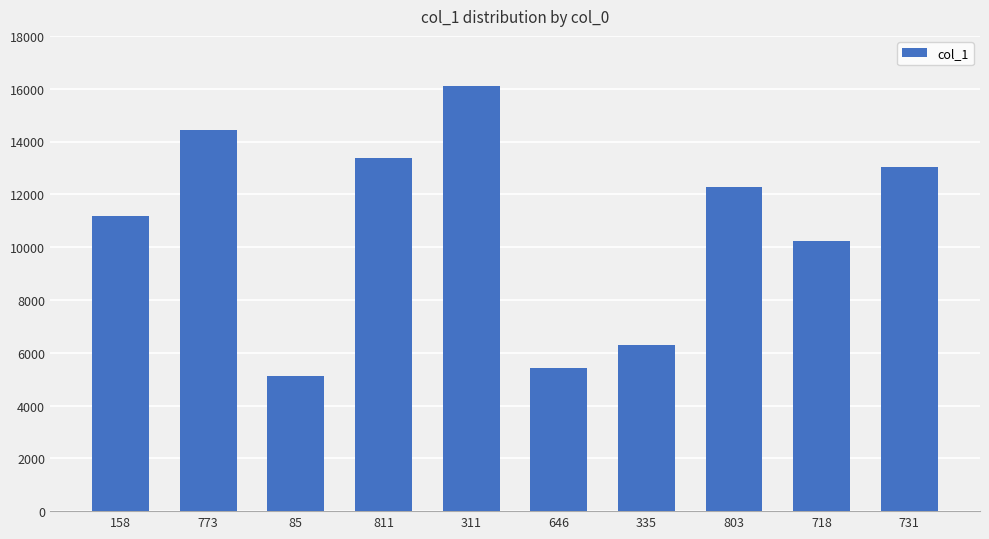

What is the difference between the values at 311 and 718?

5890